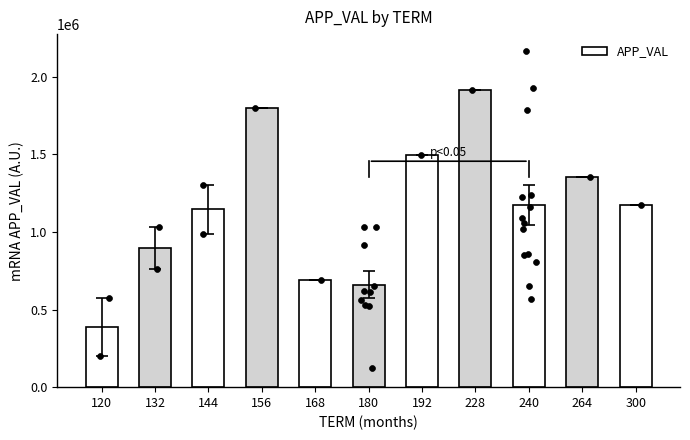

Which has a higher value, 132 or 192?

192